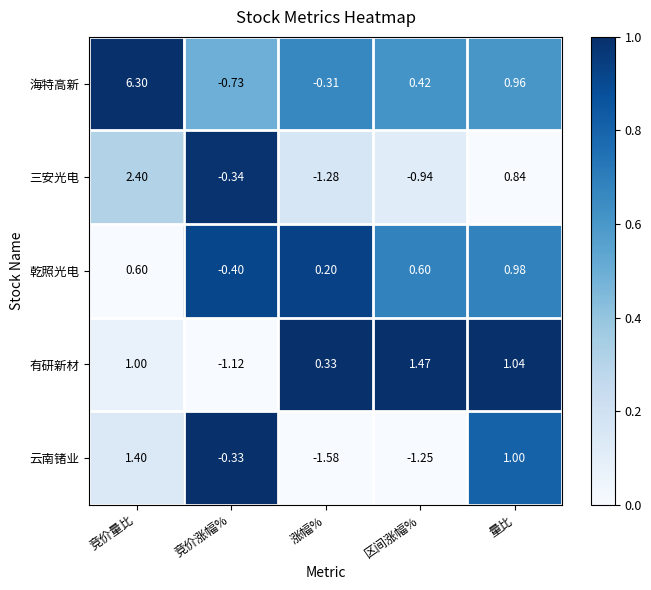

Which series has the largest total across all categories?

海特高新